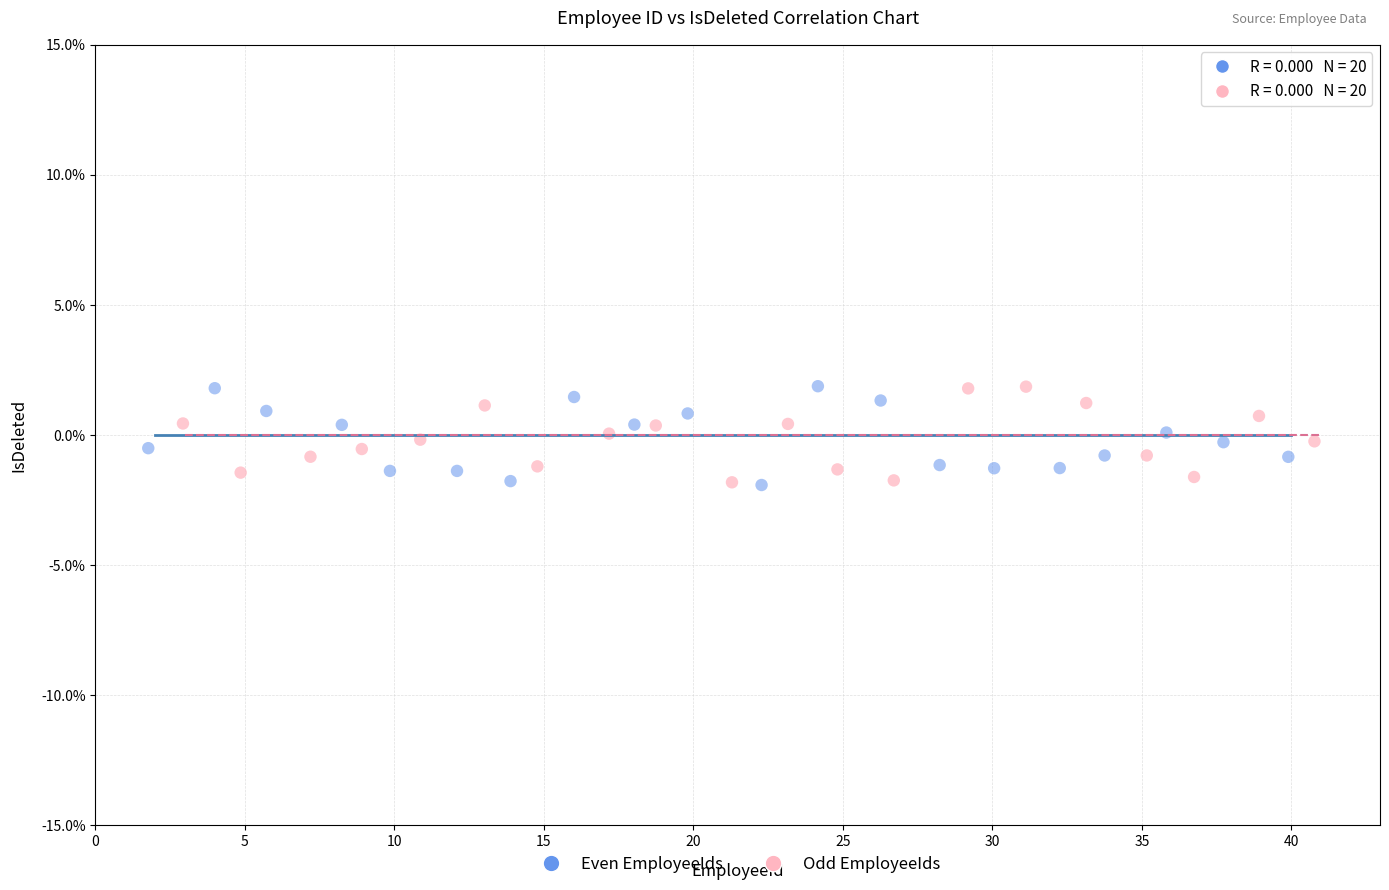

What are all the series names shown in the legend?

Even EmployeeIds, Odd EmployeeIds